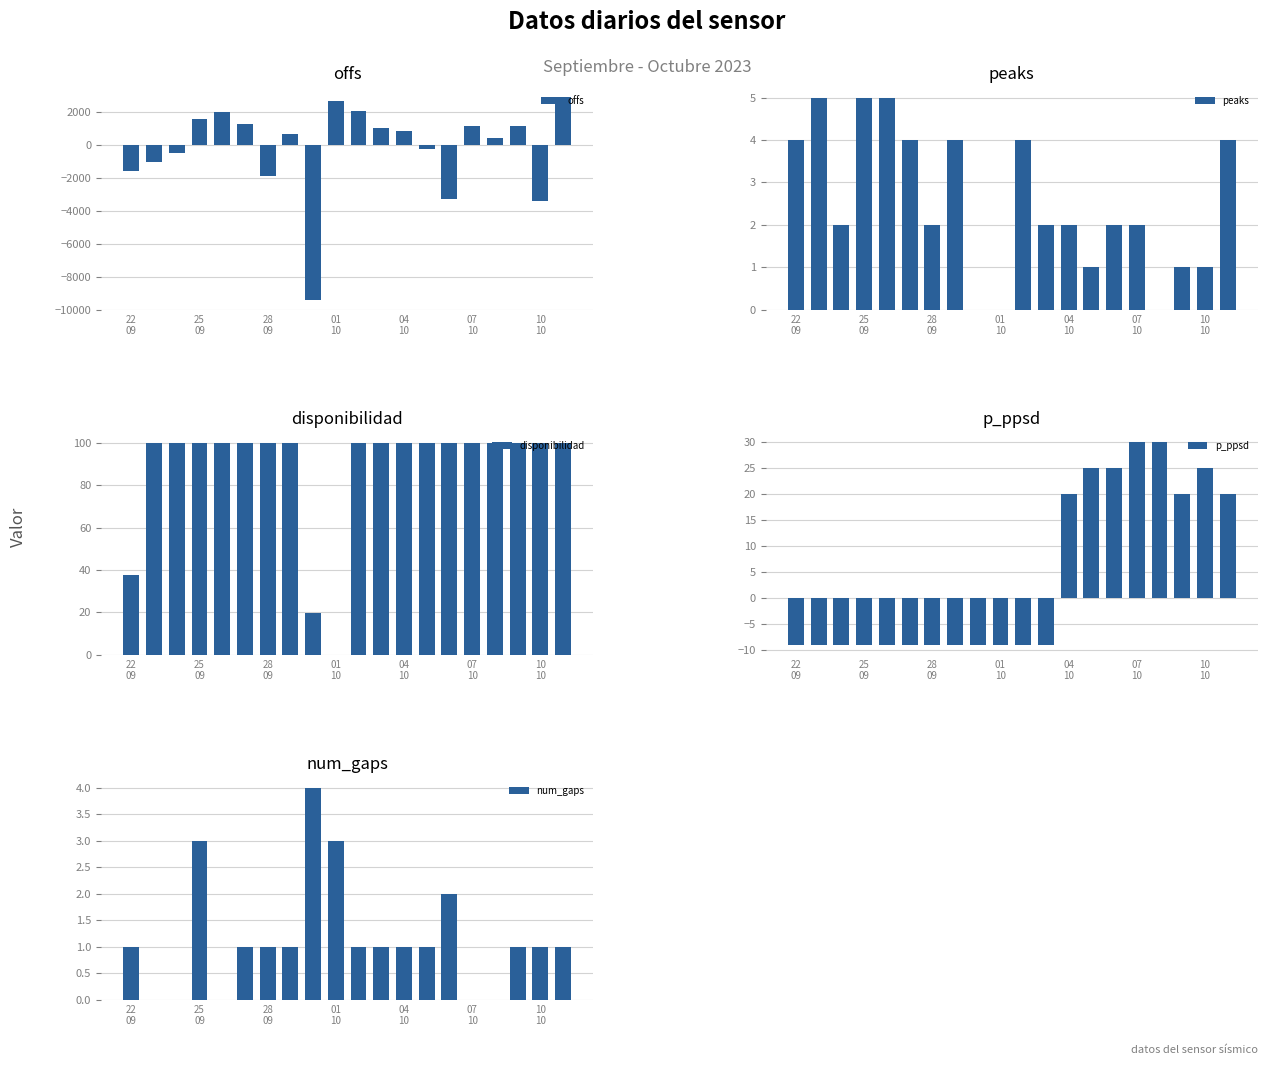

Count the num_gaps values in the range 1 to 2.

12